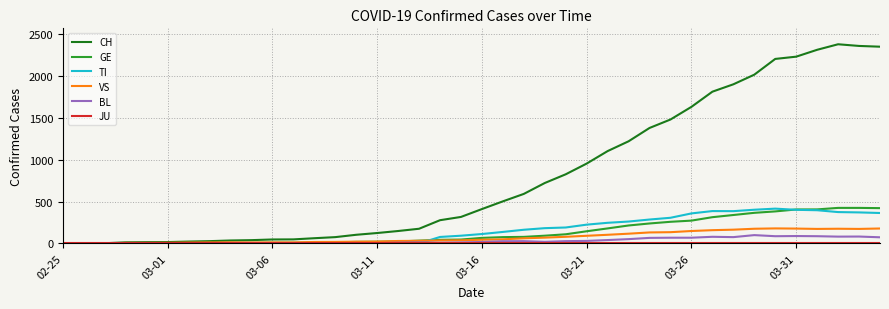

Which series has the largest total across all categories?

CH